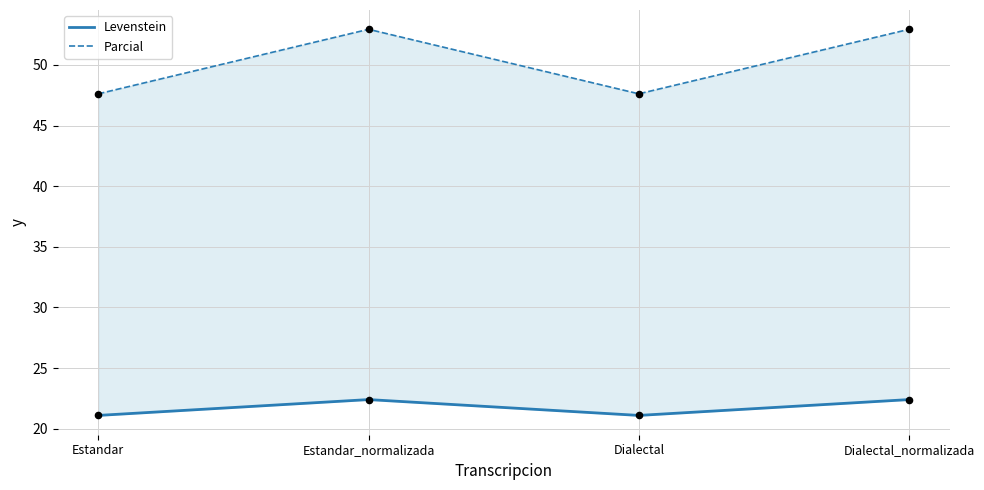

Which series contains the highest Y value?

Parcial